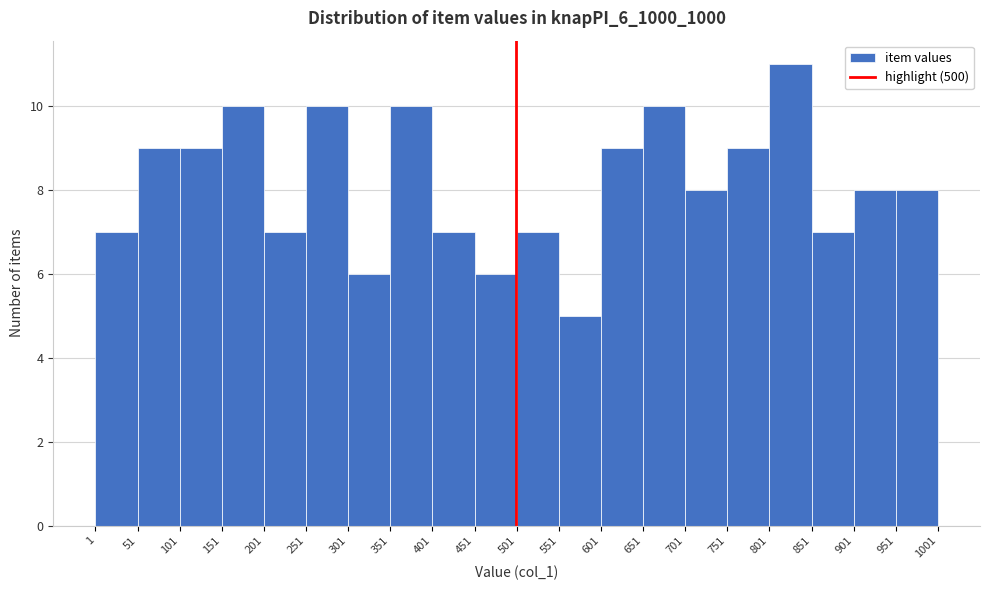

Reading left to right, list every bar in this chart as the range it spans on the x-axis followed by its height. The values are not printed on the chart, so give them approximately, as read against the axis.

1 to 51: 7
51 to 101: 9
101 to 151: 9
151 to 201: 10
201 to 251: 7
251 to 301: 10
301 to 351: 6
351 to 401: 10
401 to 451: 7
451 to 501: 6
501 to 551: 7
551 to 601: 5
601 to 651: 9
651 to 701: 10
701 to 751: 8
751 to 801: 9
801 to 851: 11
851 to 901: 7
901 to 951: 8
951 to 1001: 8